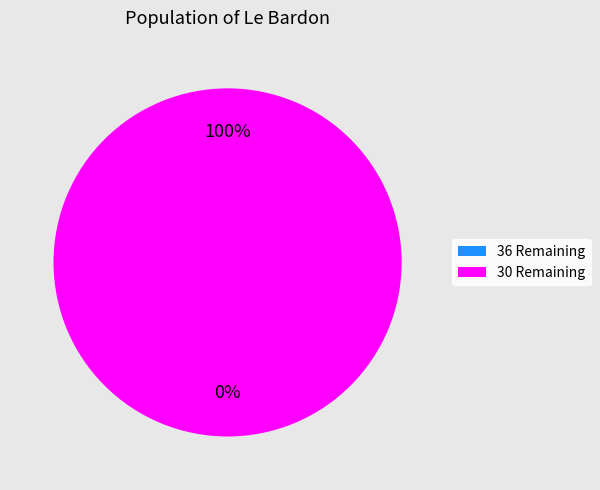

How many segments does this pie chart have?

2